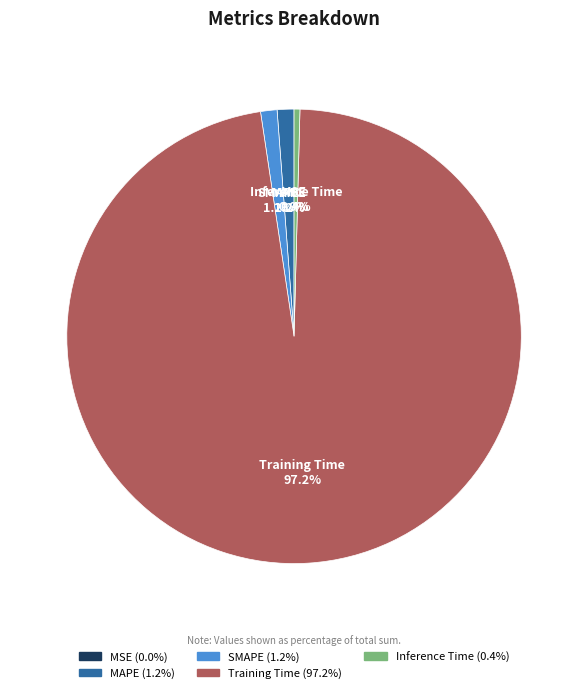

Do Inference Time and MAPE together represent more than half of the pie?

No